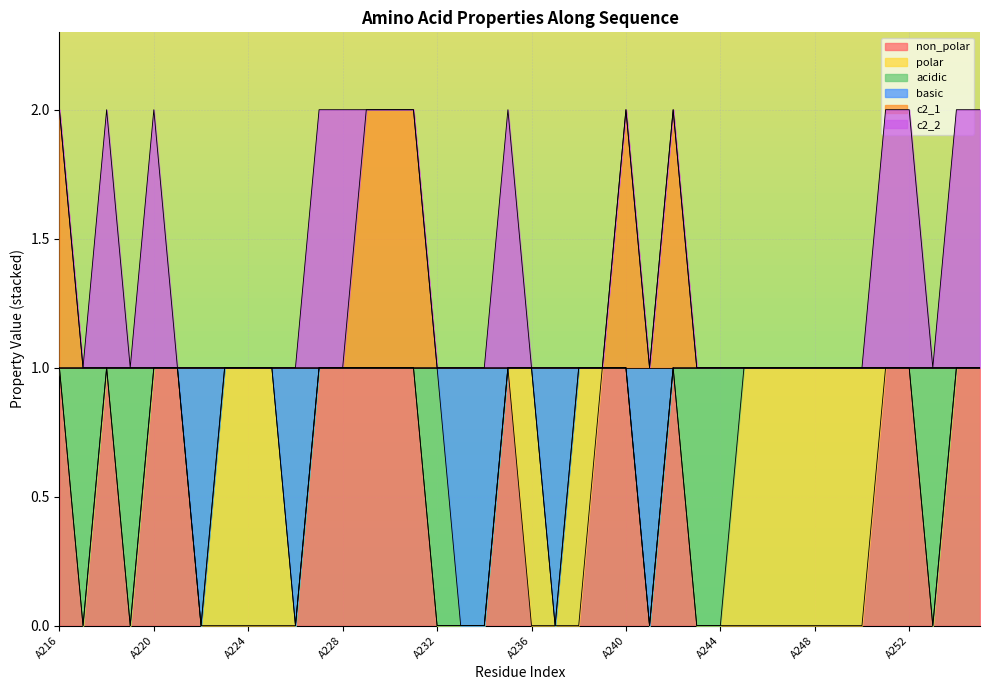

True or false: c2_1 and basic intersect in this chart.

False